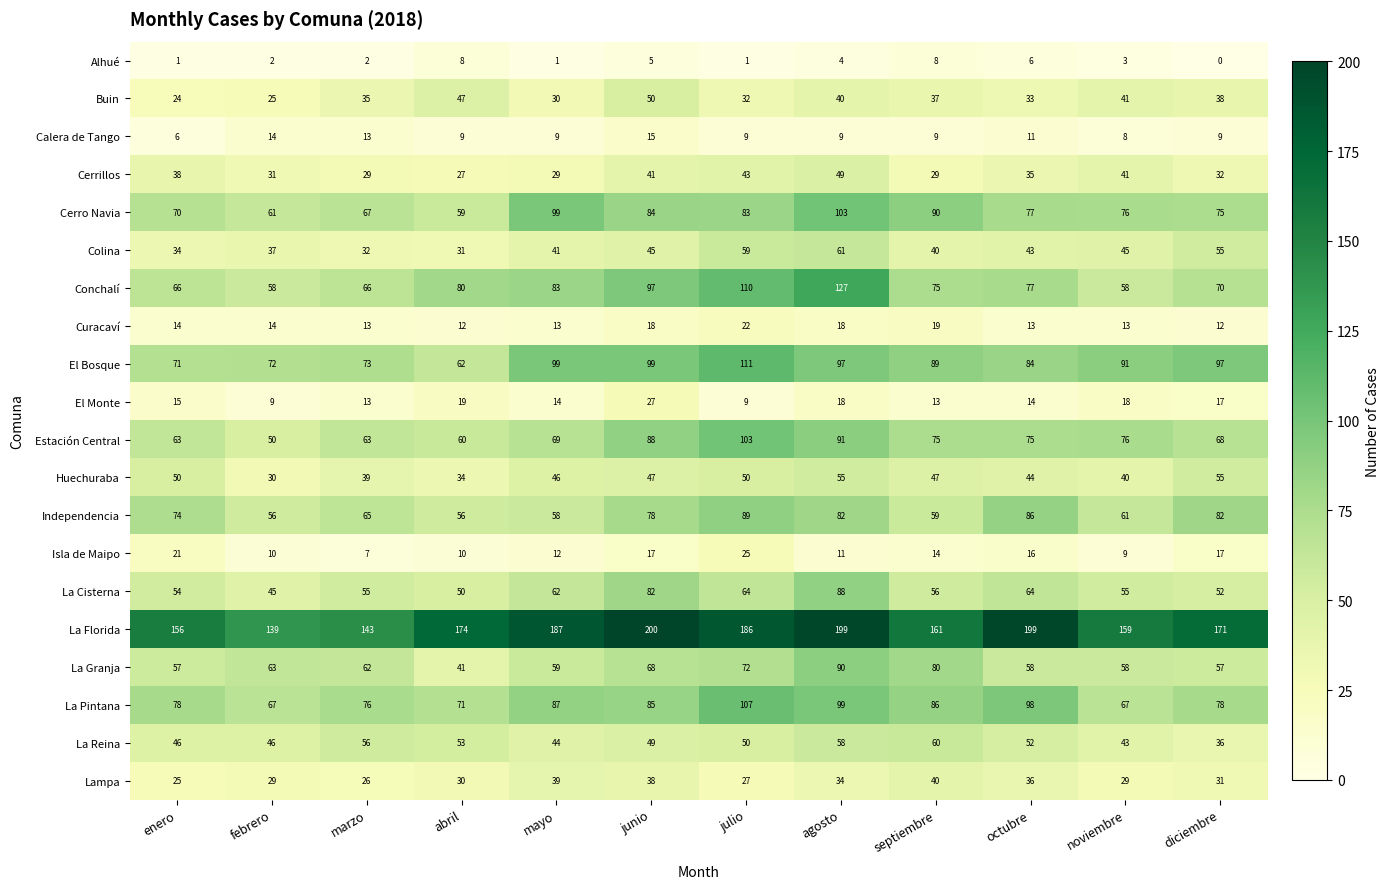

Is it true that Independencia equals 143 at diciembre?

False